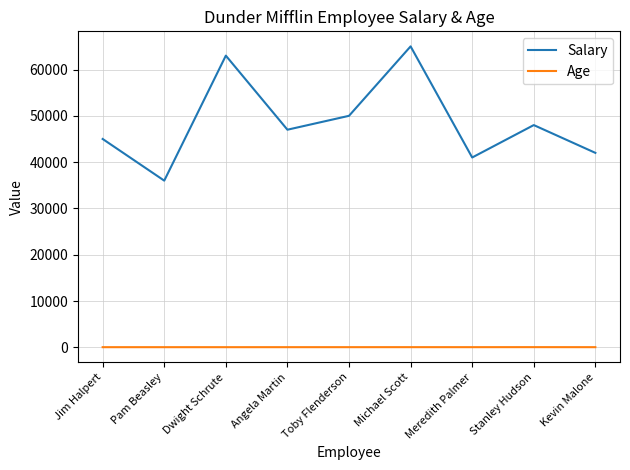

Rank the categories by Salary value from lowest to highest.

Pam Beasley, Meredith Palmer, Kevin Malone, Jim Halpert, Angela Martin, Stanley Hudson, Toby Flenderson, Dwight Schrute, Michael Scott